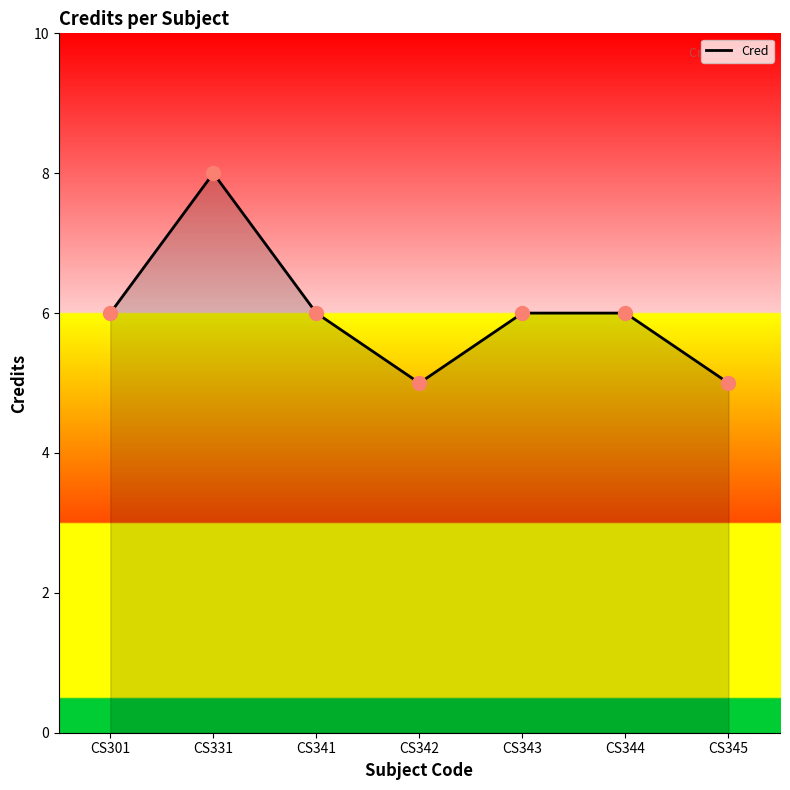

Approximately how many times larger is the value at CS301 compared to CS341?

1.0